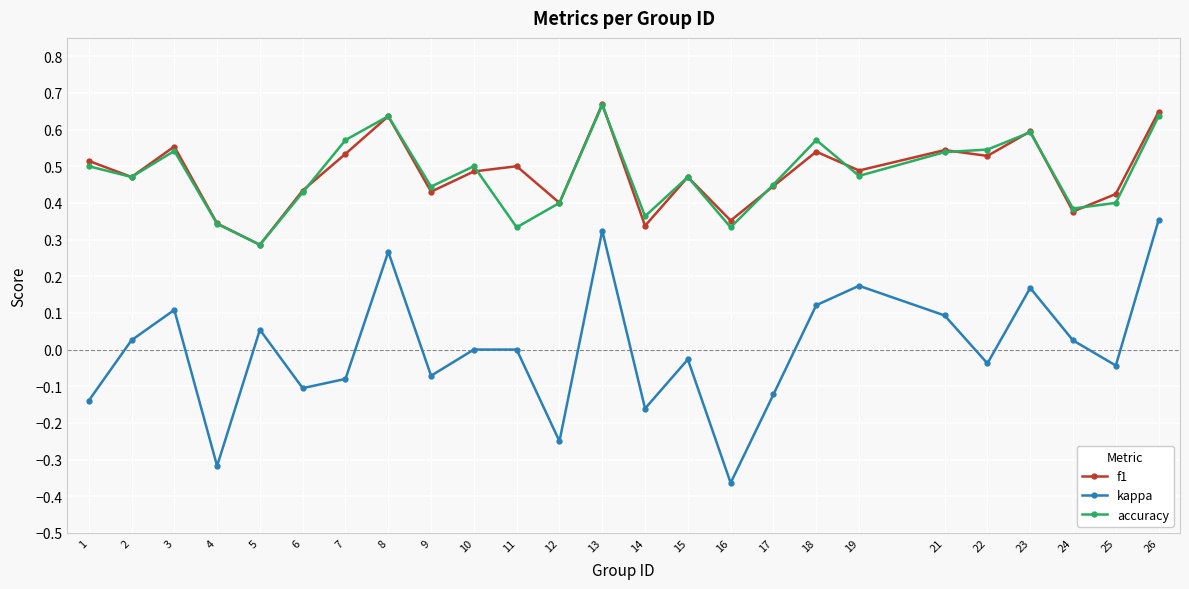

Between 13 and 15, which series saw the biggest shift?

kappa